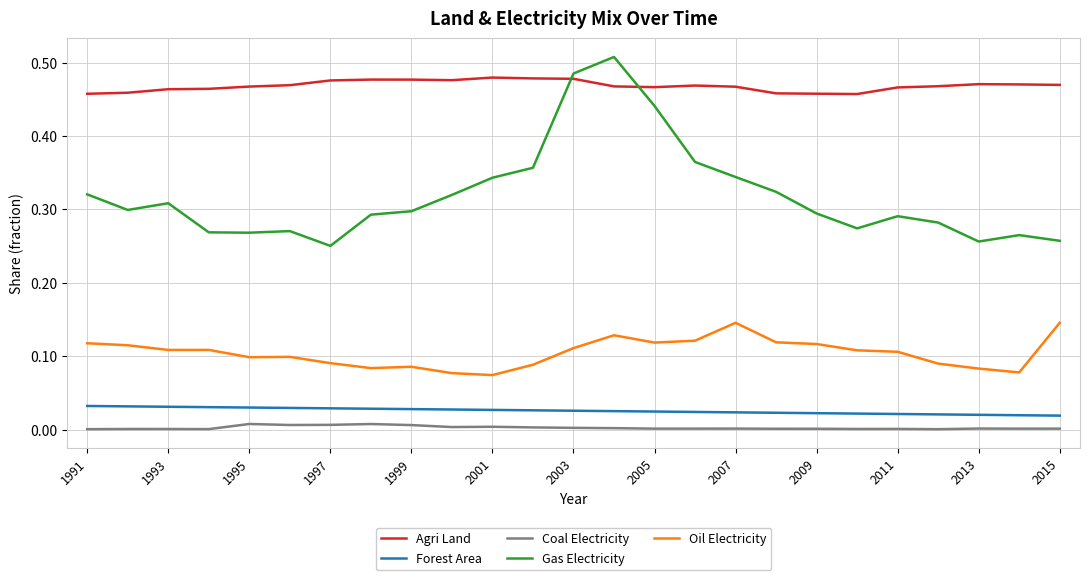

Does the chart have visible grid lines?

Yes